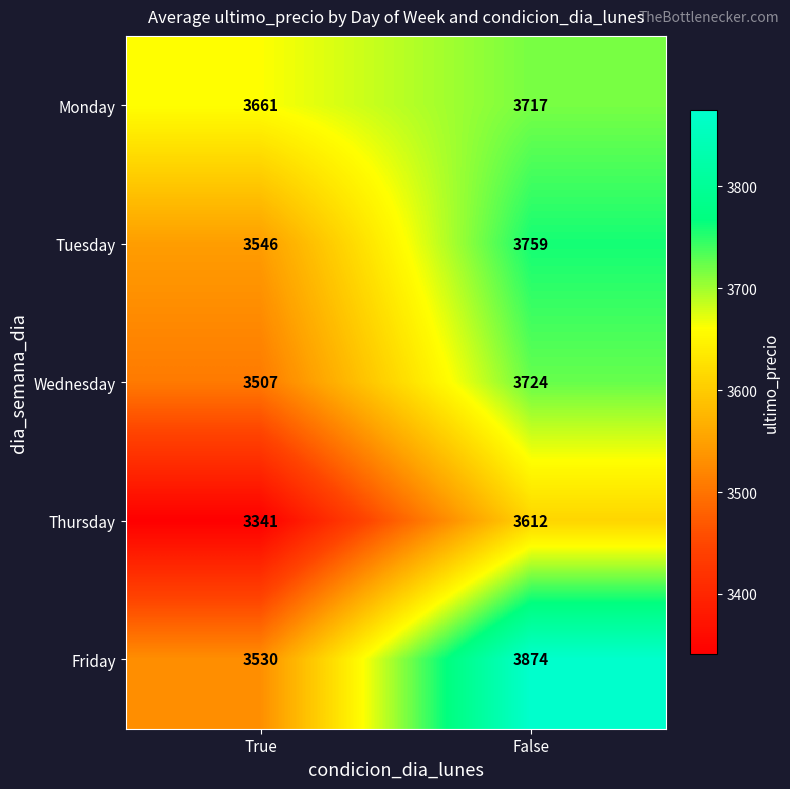

What is the sum of all Thursday values?

6953